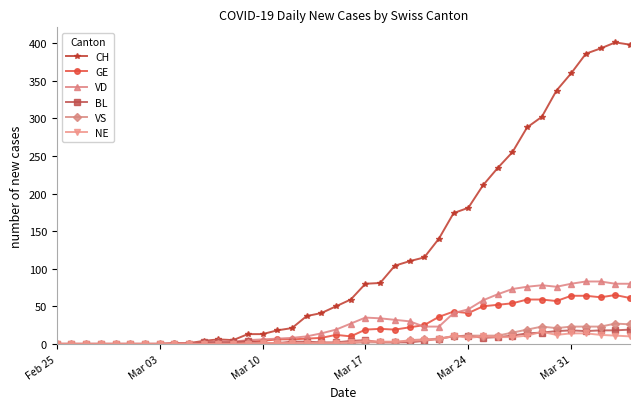

True or false: VS has more than 0 interior local peaks.

True